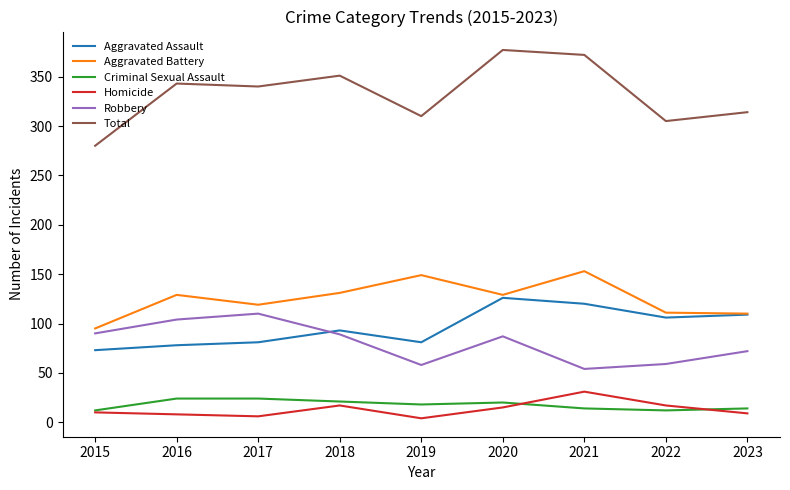

What is the difference between the Criminal Sexual Assault values at 2017 and 2018?

3